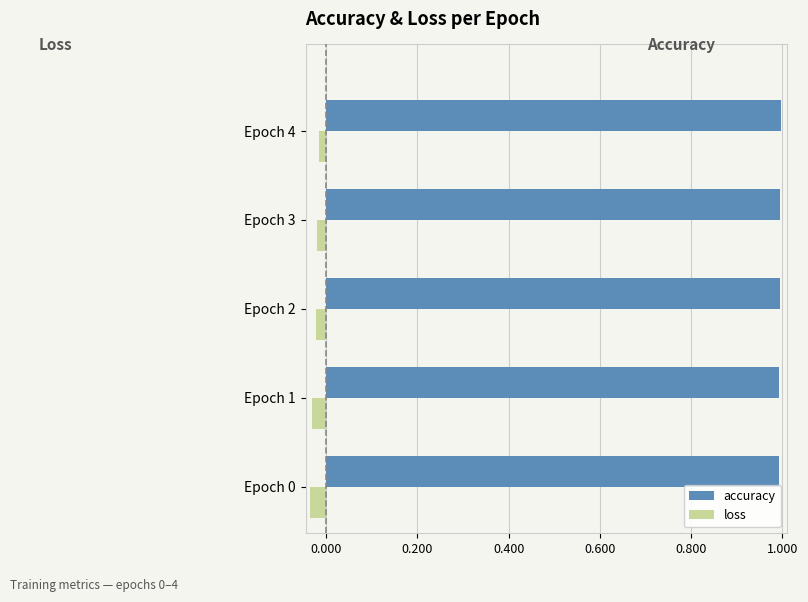

Is the value of loss at Epoch 3 greater than the value of accuracy at Epoch 2?

No